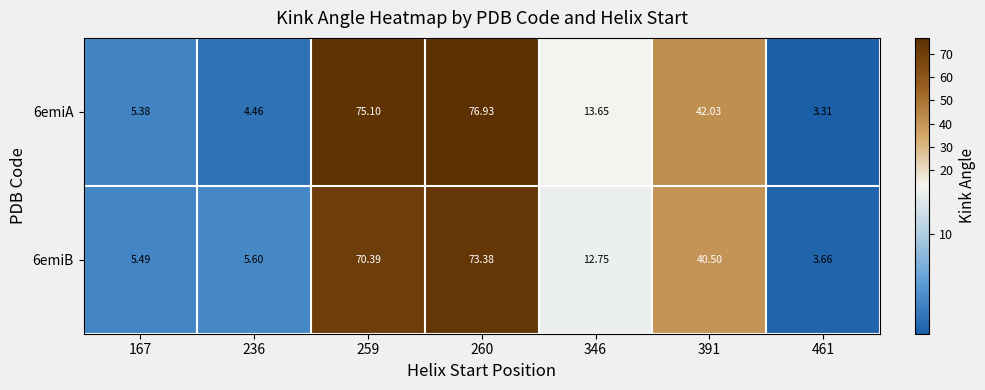

How many values in the 6emiA series exceed 13?

4